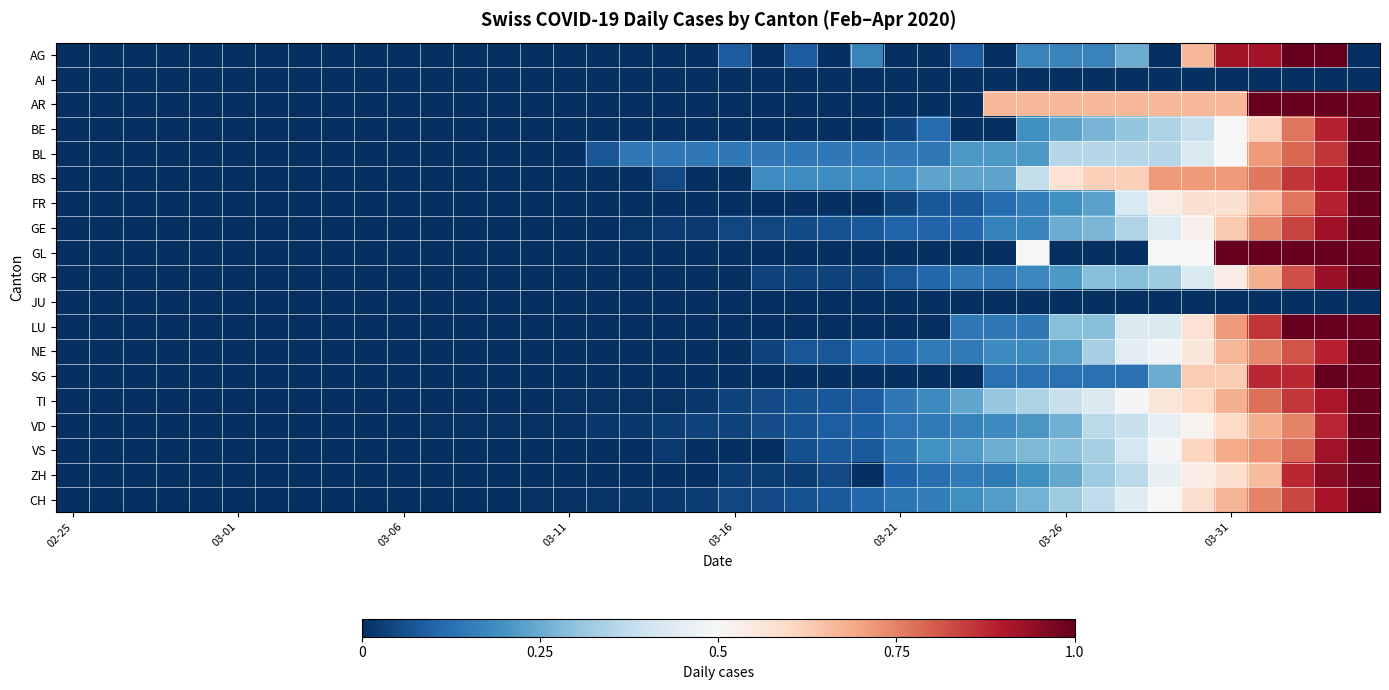

List the series in order of their peak value, highest first.

AG, AR, BE, BL, BS, FR, GE, GL, GR, LU, NE, SG, TI, VD, VS, ZH, CH, AI, JU